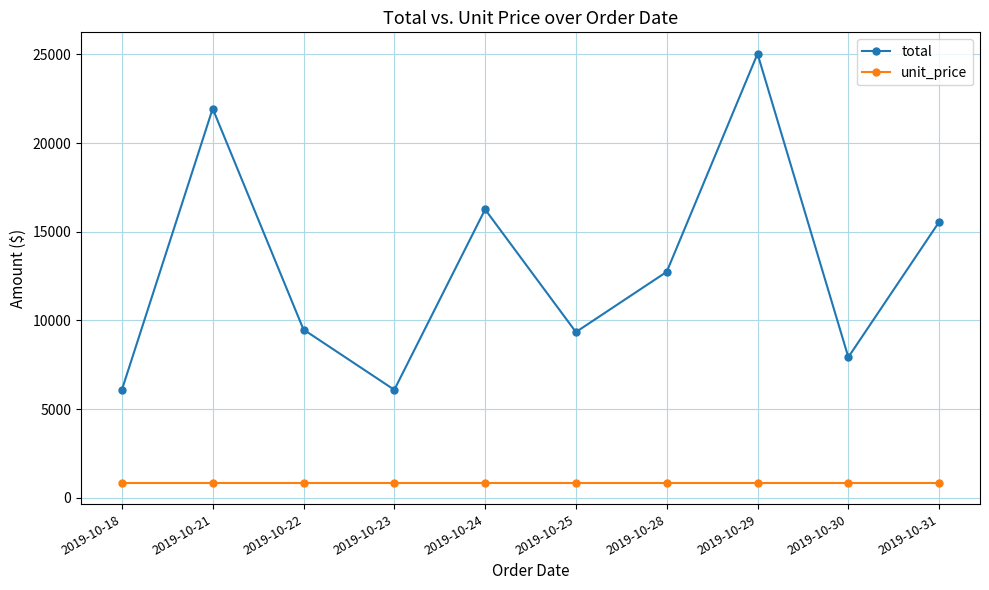

What is the difference between the highest and lowest values at 2019-10-25?

8495.1